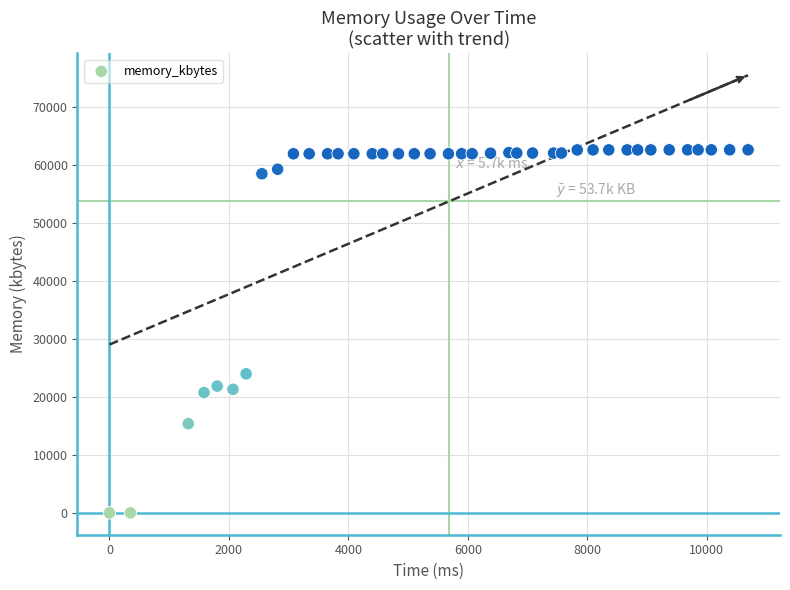

What is the range of X values (max minus min)?

10692